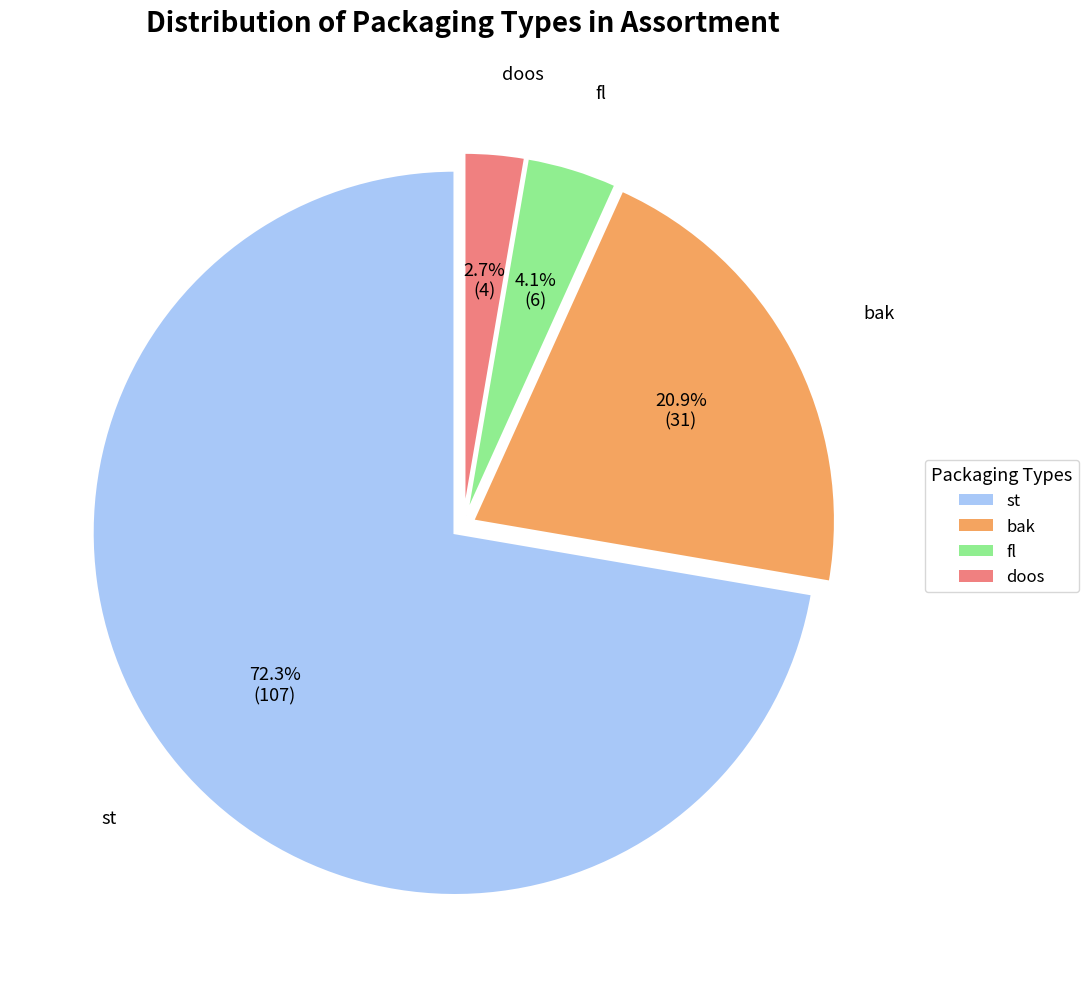

Do fl and bak together represent more than half of the pie?

No